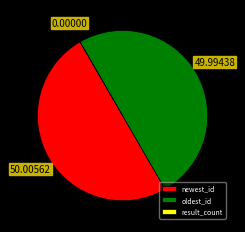

Approximately how many times larger is the value at newest_id compared to oldest_id?

1.0